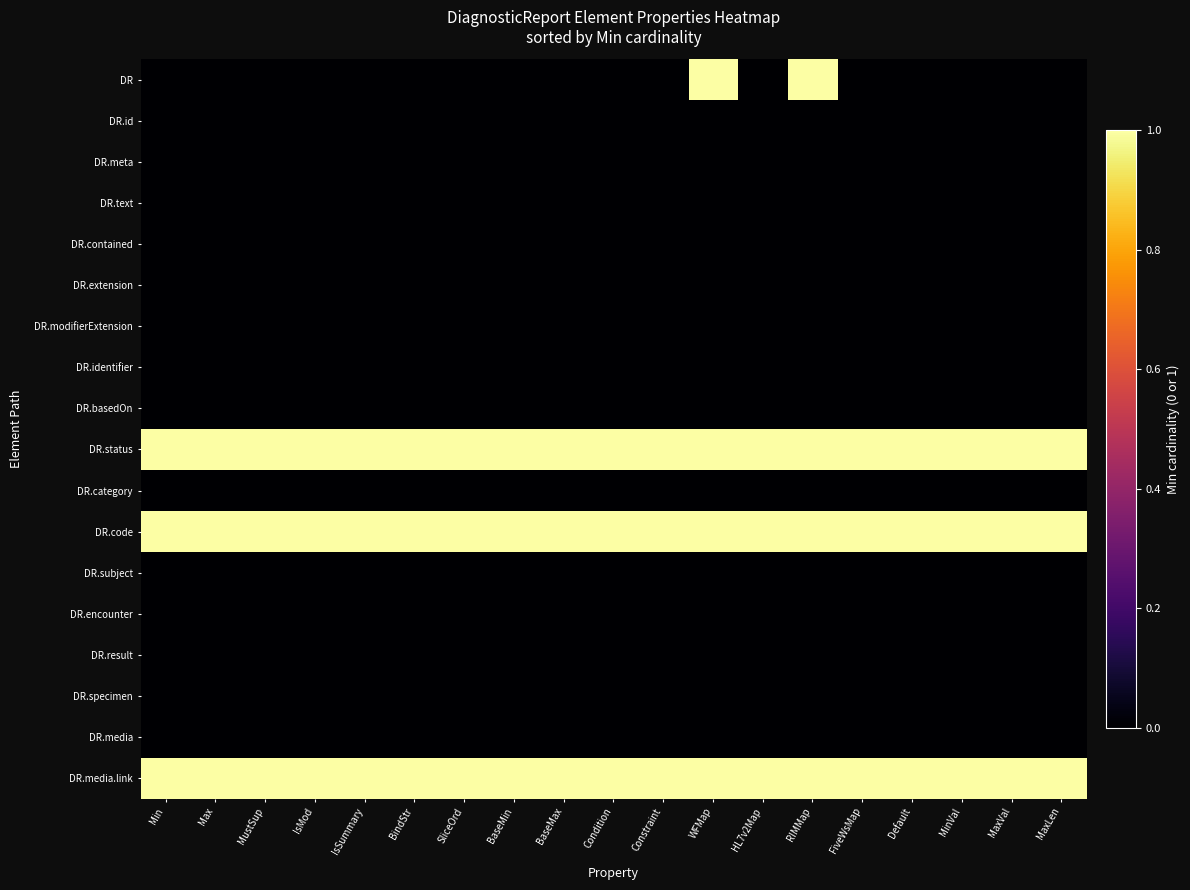

Reading right to left, extract all data points from this chart.

DR: MaxLen=0	MaxVal=0	MinVal=0	Default=0	FiveWsMap=0	RIMMap=1	HL7v2Map=0	WFMap=1	Constraint=0	Condition=0	BaseMax=0	BaseMin=0	SliceOrd=0	BindStr=0	IsSummary=0	IsMod=0	MustSup=0	Max=0	Min=0
DR.id: MaxLen=0	MaxVal=0	MinVal=0	Default=0	FiveWsMap=0	RIMMap=0	HL7v2Map=0	WFMap=0	Constraint=0	Condition=0	BaseMax=0	BaseMin=0	SliceOrd=0	BindStr=0	IsSummary=0	IsMod=0	MustSup=0	Max=0	Min=0
DR.meta: MaxLen=0	MaxVal=0	MinVal=0	Default=0	FiveWsMap=0	RIMMap=0	HL7v2Map=0	WFMap=0	Constraint=0	Condition=0	BaseMax=0	BaseMin=0	SliceOrd=0	BindStr=0	IsSummary=0	IsMod=0	MustSup=0	Max=0	Min=0
DR.text: MaxLen=0	MaxVal=0	MinVal=0	Default=0	FiveWsMap=0	RIMMap=0	HL7v2Map=0	WFMap=0	Constraint=0	Condition=0	BaseMax=0	BaseMin=0	SliceOrd=0	BindStr=0	IsSummary=0	IsMod=0	MustSup=0	Max=0	Min=0
DR.contained: MaxLen=0	MaxVal=0	MinVal=0	Default=0	FiveWsMap=0	RIMMap=0	HL7v2Map=0	WFMap=0	Constraint=0	Condition=0	BaseMax=0	BaseMin=0	SliceOrd=0	BindStr=0	IsSummary=0	IsMod=0	MustSup=0	Max=0	Min=0
DR.extension: MaxLen=0	MaxVal=0	MinVal=0	Default=0	FiveWsMap=0	RIMMap=0	HL7v2Map=0	WFMap=0	Constraint=0	Condition=0	BaseMax=0	BaseMin=0	SliceOrd=0	BindStr=0	IsSummary=0	IsMod=0	MustSup=0	Max=0	Min=0
DR.modifierExtension: MaxLen=0	MaxVal=0	MinVal=0	Default=0	FiveWsMap=0	RIMMap=0	HL7v2Map=0	WFMap=0	Constraint=0	Condition=0	BaseMax=0	BaseMin=0	SliceOrd=0	BindStr=0	IsSummary=0	IsMod=0	MustSup=0	Max=0	Min=0
DR.identifier: MaxLen=0	MaxVal=0	MinVal=0	Default=0	FiveWsMap=0	RIMMap=0	HL7v2Map=0	WFMap=0	Constraint=0	Condition=0	BaseMax=0	BaseMin=0	SliceOrd=0	BindStr=0	IsSummary=0	IsMod=0	MustSup=0	Max=0	Min=0
DR.basedOn: MaxLen=0	MaxVal=0	MinVal=0	Default=0	FiveWsMap=0	RIMMap=0	HL7v2Map=0	WFMap=0	Constraint=0	Condition=0	BaseMax=0	BaseMin=0	SliceOrd=0	BindStr=0	IsSummary=0	IsMod=0	MustSup=0	Max=0	Min=0
DR.status: MaxLen=1	MaxVal=1	MinVal=1	Default=1	FiveWsMap=1	RIMMap=1	HL7v2Map=1	WFMap=1	Constraint=1	Condition=1	BaseMax=1	BaseMin=1	SliceOrd=1	BindStr=1	IsSummary=1	IsMod=1	MustSup=1	Max=1	Min=1
DR.category: MaxLen=0	MaxVal=0	MinVal=0	Default=0	FiveWsMap=0	RIMMap=0	HL7v2Map=0	WFMap=0	Constraint=0	Condition=0	BaseMax=0	BaseMin=0	SliceOrd=0	BindStr=0	IsSummary=0	IsMod=0	MustSup=0	Max=0	Min=0
DR.code: MaxLen=1	MaxVal=1	MinVal=1	Default=1	FiveWsMap=1	RIMMap=1	HL7v2Map=1	WFMap=1	Constraint=1	Condition=1	BaseMax=1	BaseMin=1	SliceOrd=1	BindStr=1	IsSummary=1	IsMod=1	MustSup=1	Max=1	Min=1
DR.subject: MaxLen=0	MaxVal=0	MinVal=0	Default=0	FiveWsMap=0	RIMMap=0	HL7v2Map=0	WFMap=0	Constraint=0	Condition=0	BaseMax=0	BaseMin=0	SliceOrd=0	BindStr=0	IsSummary=0	IsMod=0	MustSup=0	Max=0	Min=0
DR.encounter: MaxLen=0	MaxVal=0	MinVal=0	Default=0	FiveWsMap=0	RIMMap=0	HL7v2Map=0	WFMap=0	Constraint=0	Condition=0	BaseMax=0	BaseMin=0	SliceOrd=0	BindStr=0	IsSummary=0	IsMod=0	MustSup=0	Max=0	Min=0
DR.result: MaxLen=0	MaxVal=0	MinVal=0	Default=0	FiveWsMap=0	RIMMap=0	HL7v2Map=0	WFMap=0	Constraint=0	Condition=0	BaseMax=0	BaseMin=0	SliceOrd=0	BindStr=0	IsSummary=0	IsMod=0	MustSup=0	Max=0	Min=0
DR.specimen: MaxLen=0	MaxVal=0	MinVal=0	Default=0	FiveWsMap=0	RIMMap=0	HL7v2Map=0	WFMap=0	Constraint=0	Condition=0	BaseMax=0	BaseMin=0	SliceOrd=0	BindStr=0	IsSummary=0	IsMod=0	MustSup=0	Max=0	Min=0
DR.media: MaxLen=0	MaxVal=0	MinVal=0	Default=0	FiveWsMap=0	RIMMap=0	HL7v2Map=0	WFMap=0	Constraint=0	Condition=0	BaseMax=0	BaseMin=0	SliceOrd=0	BindStr=0	IsSummary=0	IsMod=0	MustSup=0	Max=0	Min=0
DR.media.link: MaxLen=1	MaxVal=1	MinVal=1	Default=1	FiveWsMap=1	RIMMap=1	HL7v2Map=1	WFMap=1	Constraint=1	Condition=1	BaseMax=1	BaseMin=1	SliceOrd=1	BindStr=1	IsSummary=1	IsMod=1	MustSup=1	Max=1	Min=1